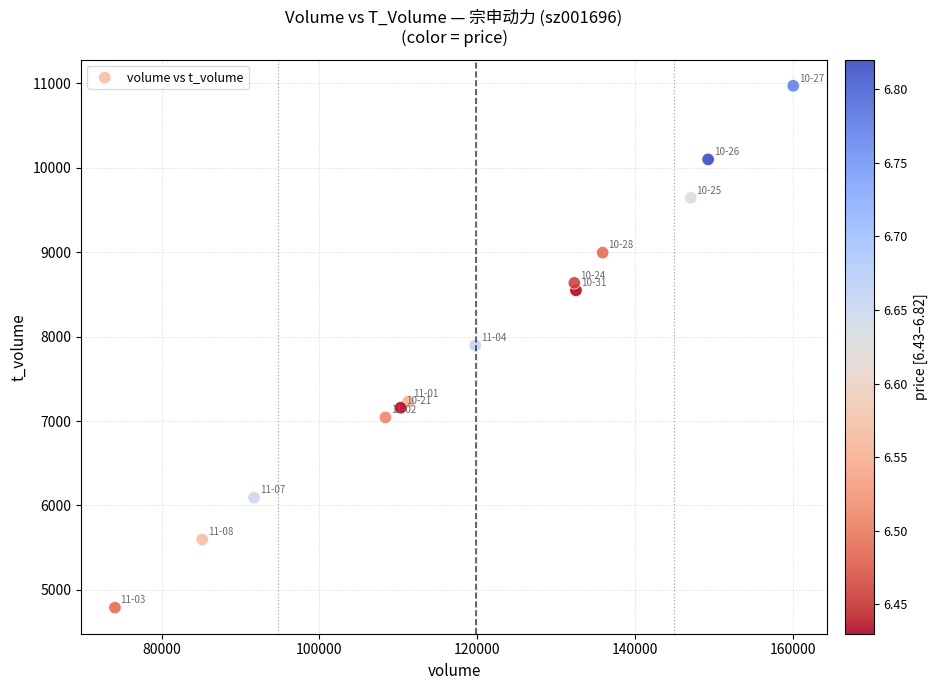

What is the range of X values (max minus min)?

85906